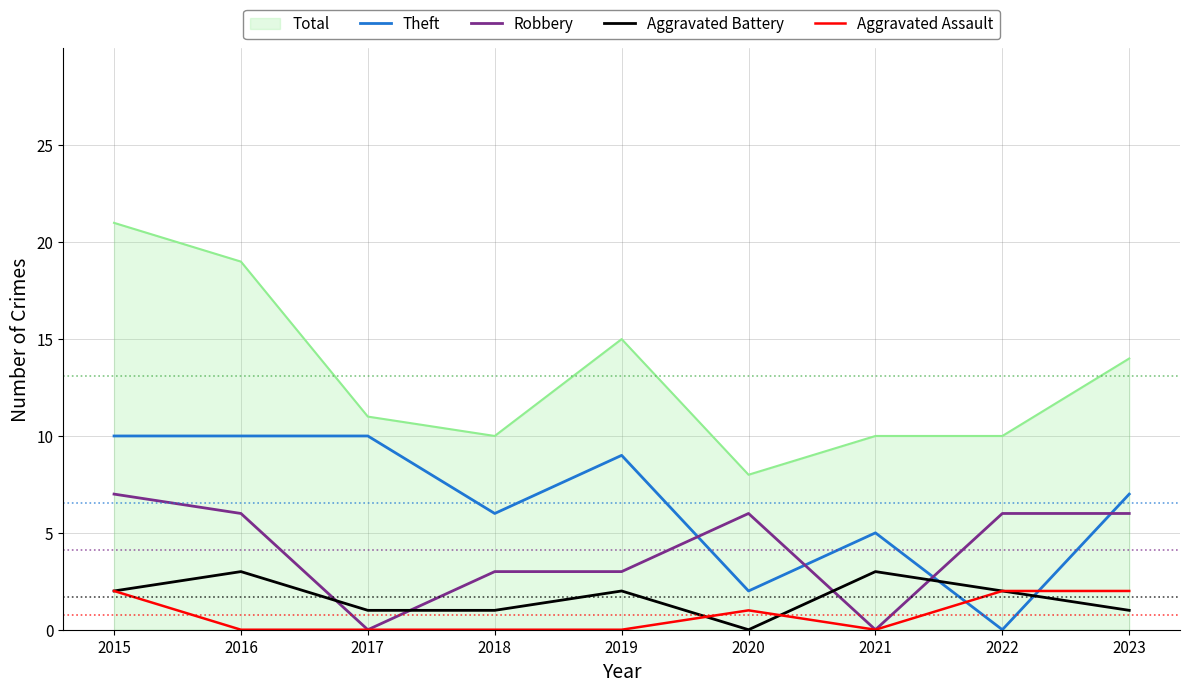

At which category is the sum across all series the highest?

2015